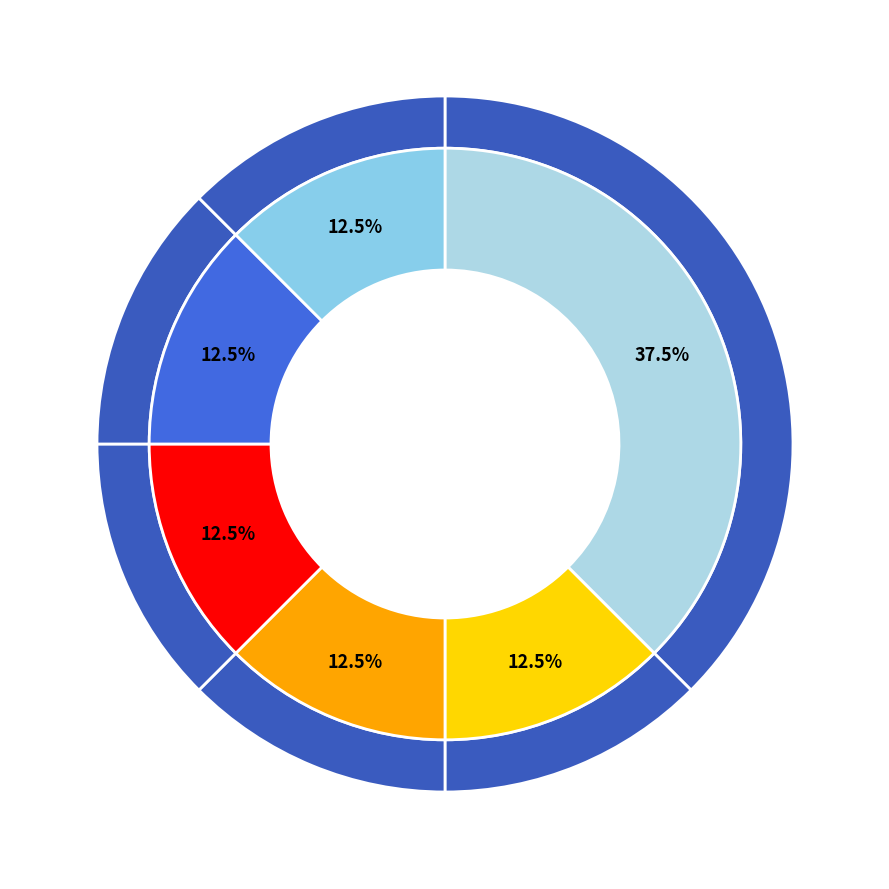

Is it true that restecg is 24% of the pie?

False